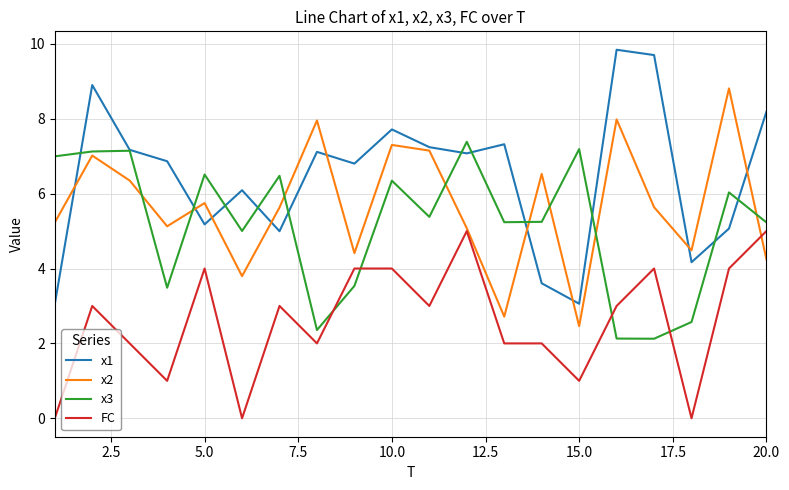

True or false: FC and x3 intersect in this chart.

True